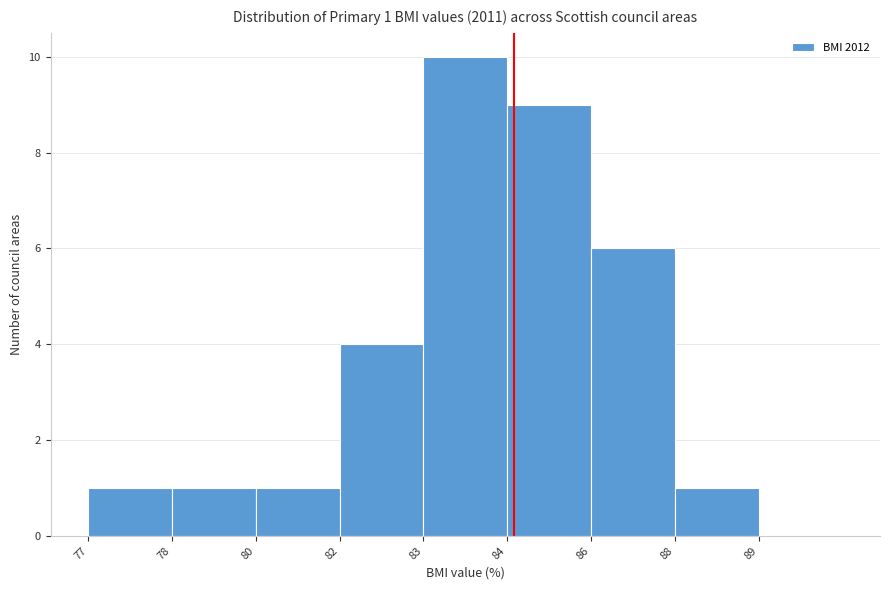

Reading left to right, list all the values displayed in this chart.

77=1	78=1	80=1	82=4	83=10	84=9	86=6	88=1	89=0